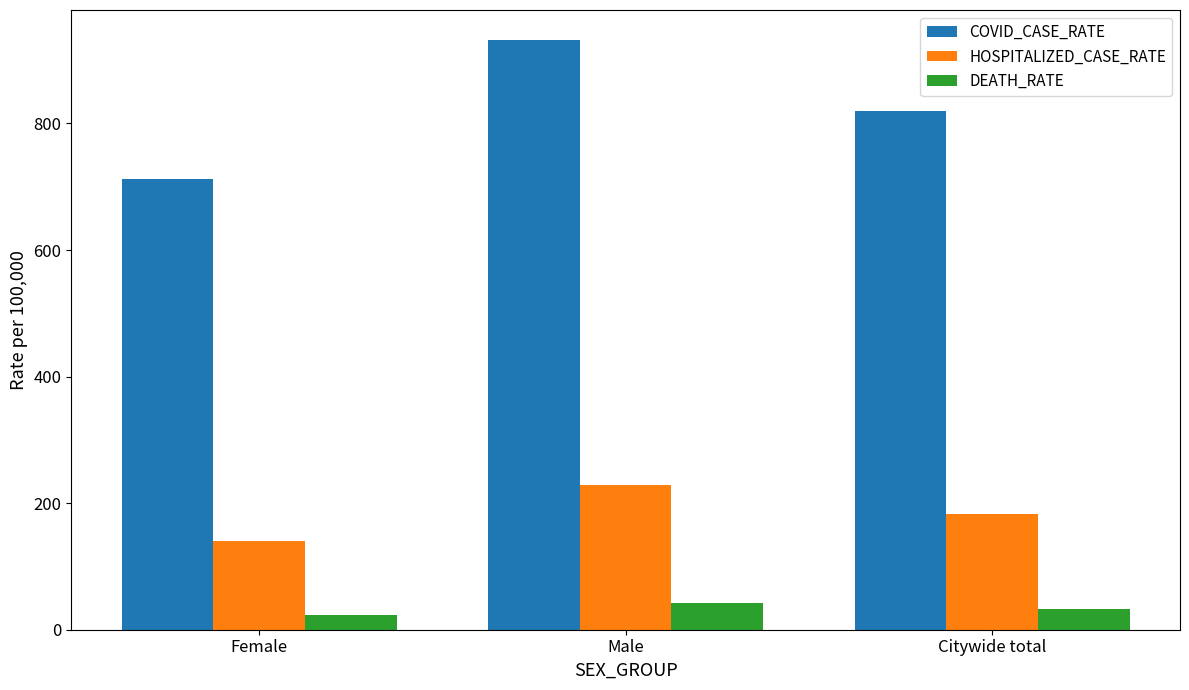

The COVID_CASE_RATE series shows 932.6 at Male. True or false?

True